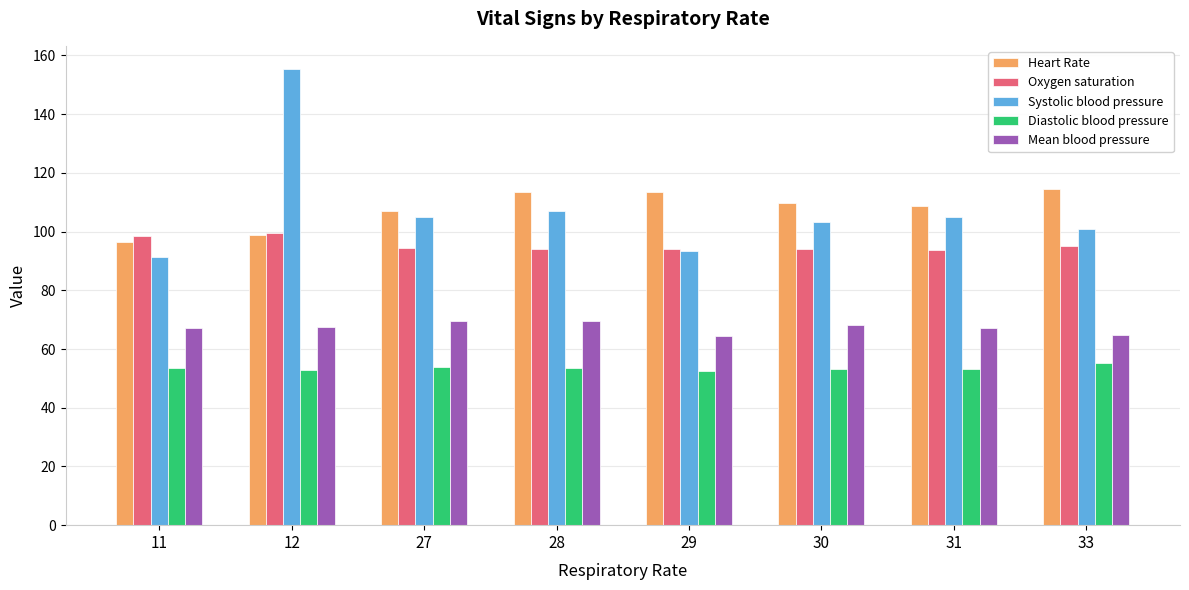

What is the sum of all Heart Rate values?

862.6